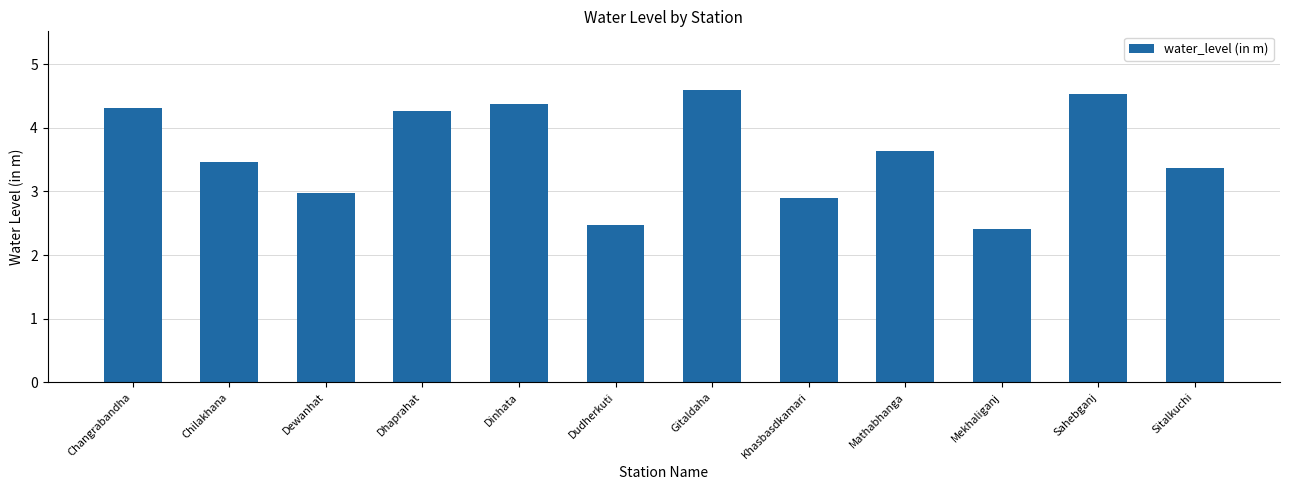

The chart shows a value of 2.9 at Dhaprahat. True or false?

False